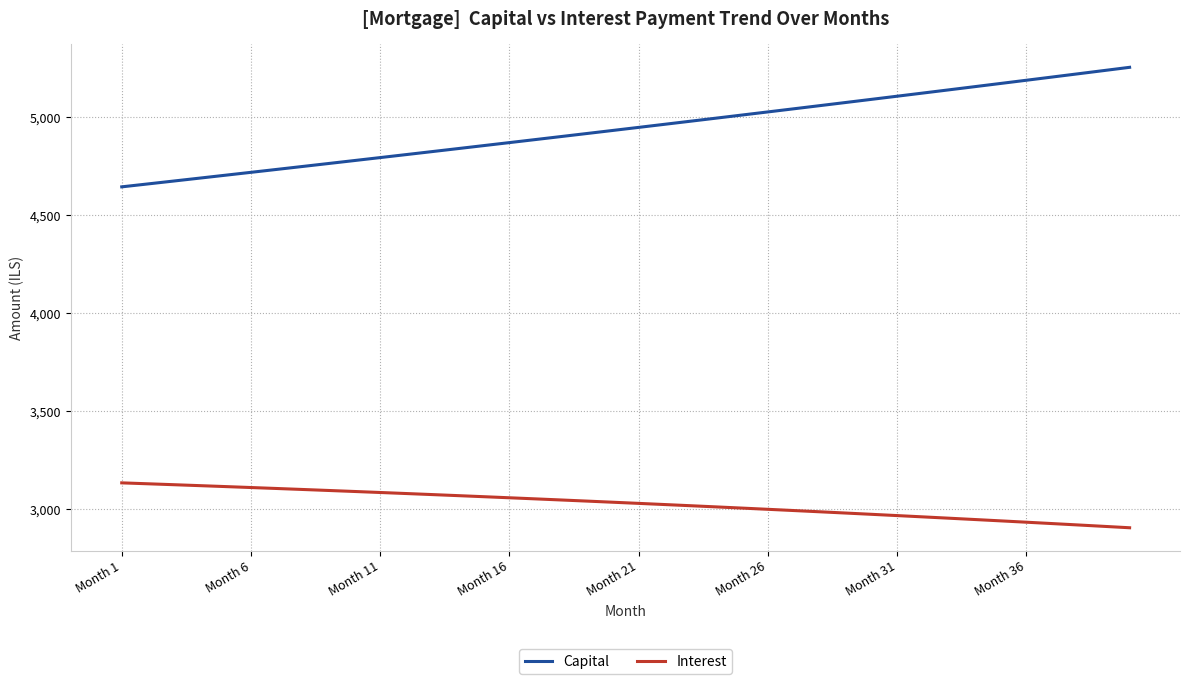

What is the smallest value displayed?

2906.0